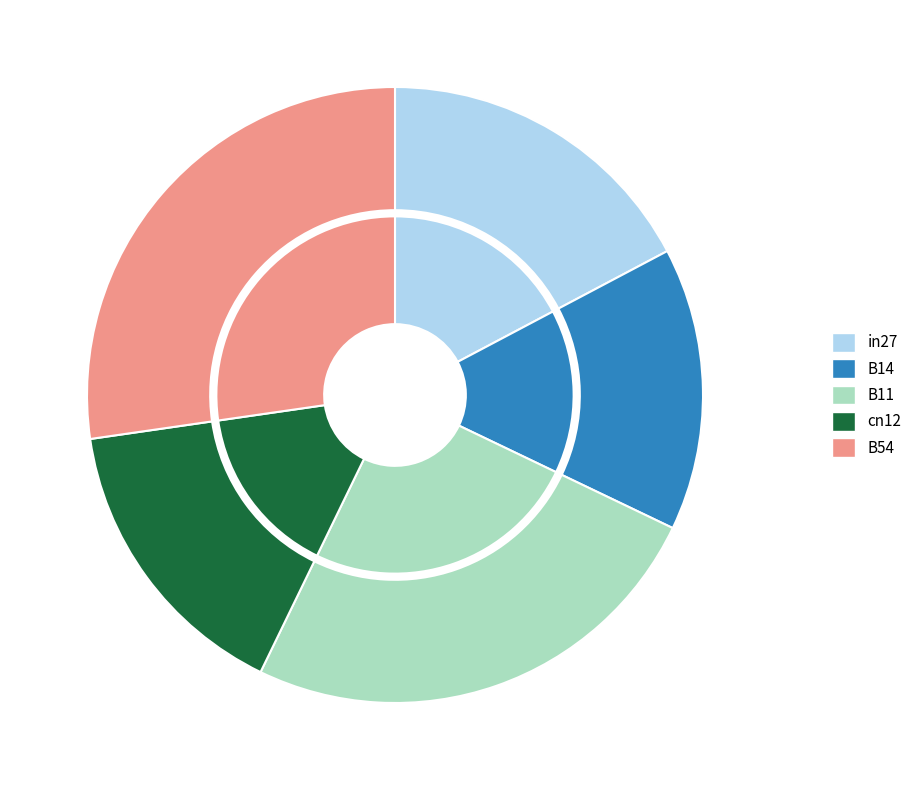

What percentage is the B11 slice, to the nearest percent?

25%